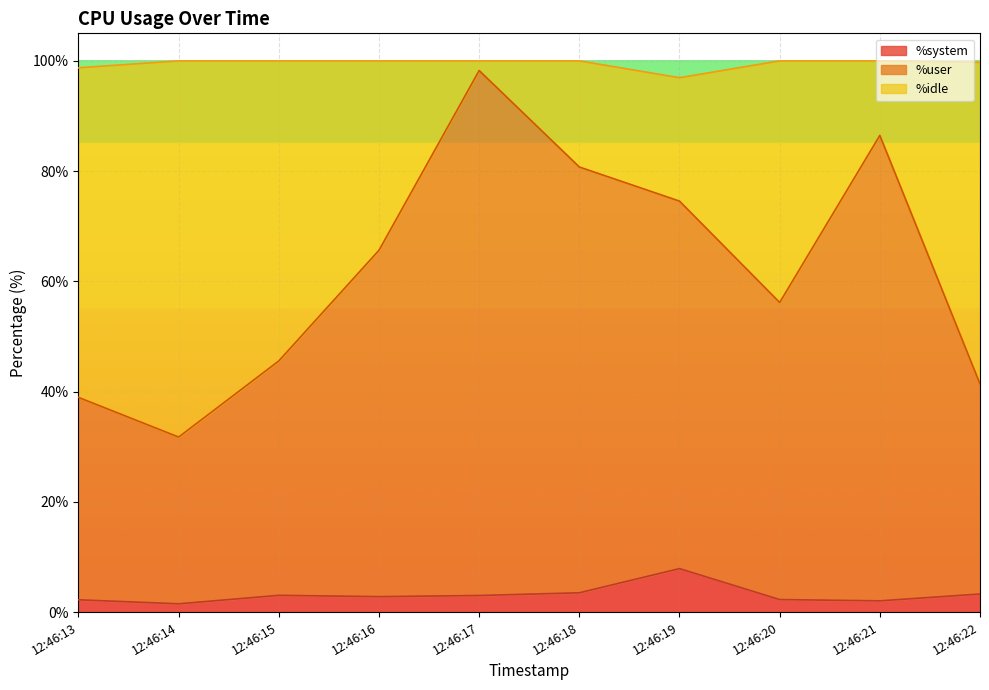

Where does the %user series first go above 65?

12:46:16